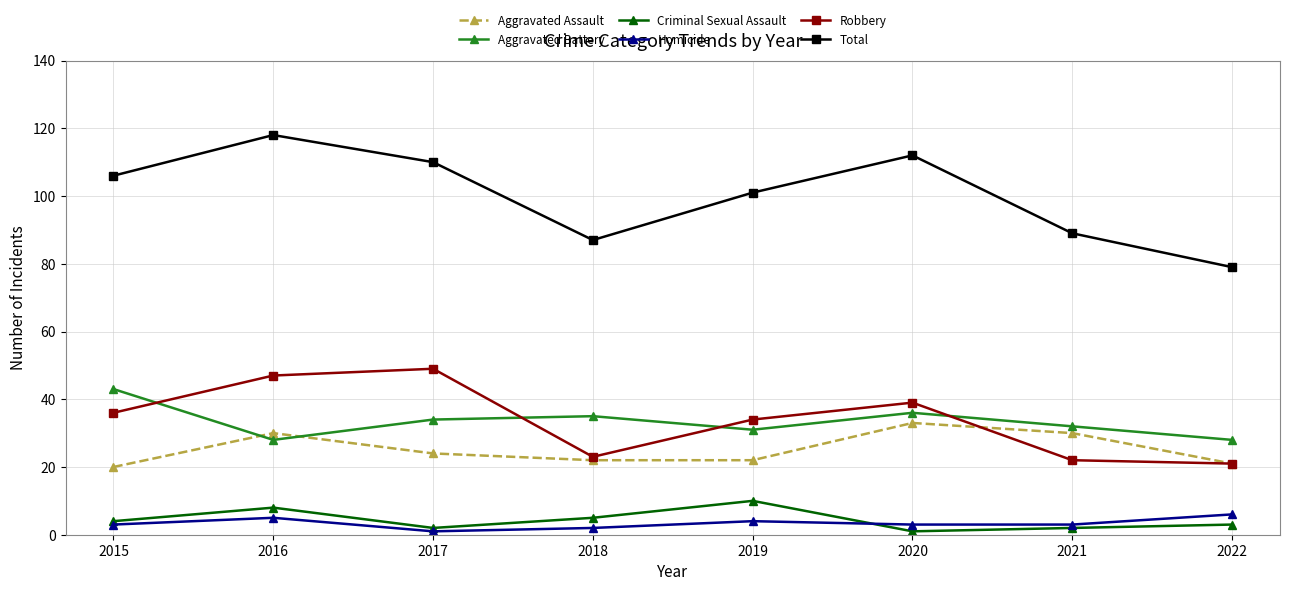

What is the difference between the second highest and minimum values in the Homicide series?

4